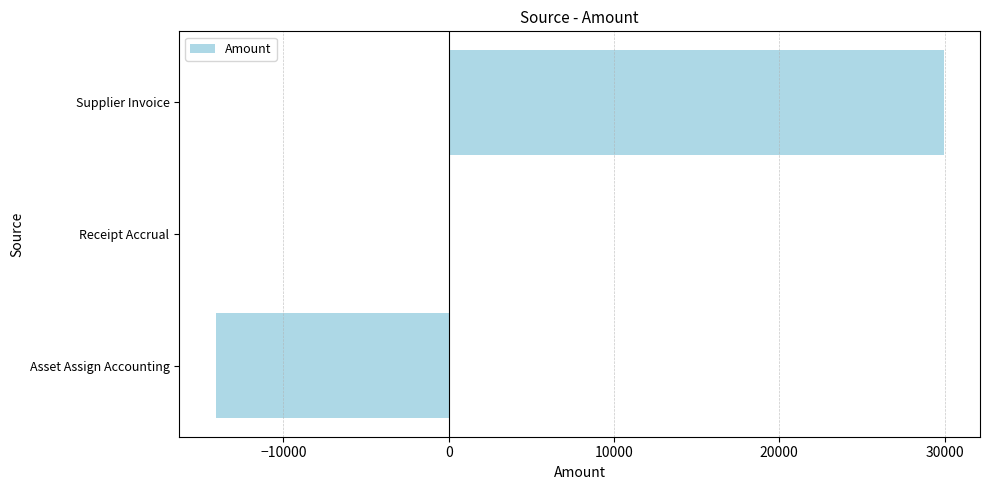

Between Supplier Invoice and Receipt Accrual, which is larger?

Supplier Invoice